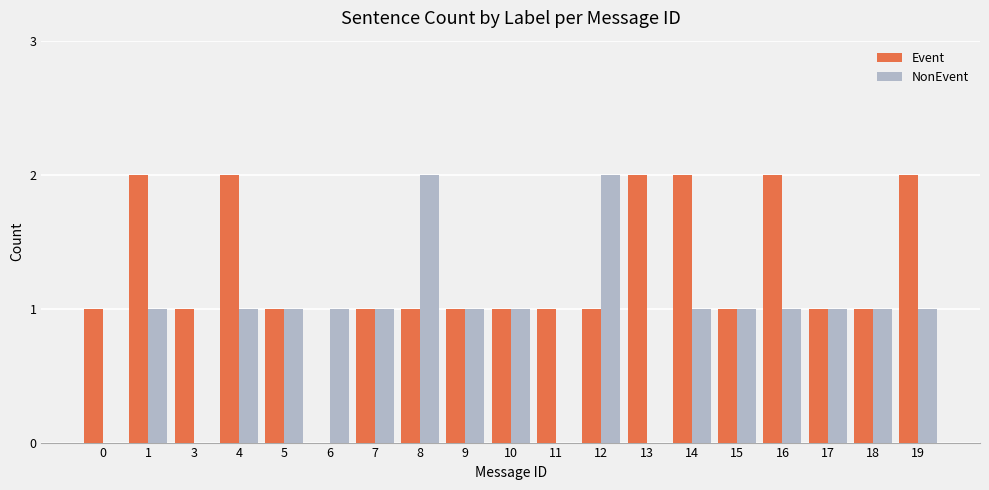

Reading left to right, what are all the values shown in this chart?

Event: 0=1	1=2	3=1	4=2	5=1	6=0	7=1	8=1	9=1	10=1	11=1	12=1	13=2	14=2	15=1	16=2	17=1	18=1	19=2
NonEvent: 0=0	1=1	3=0	4=1	5=1	6=1	7=1	8=2	9=1	10=1	11=0	12=2	13=0	14=1	15=1	16=1	17=1	18=1	19=1